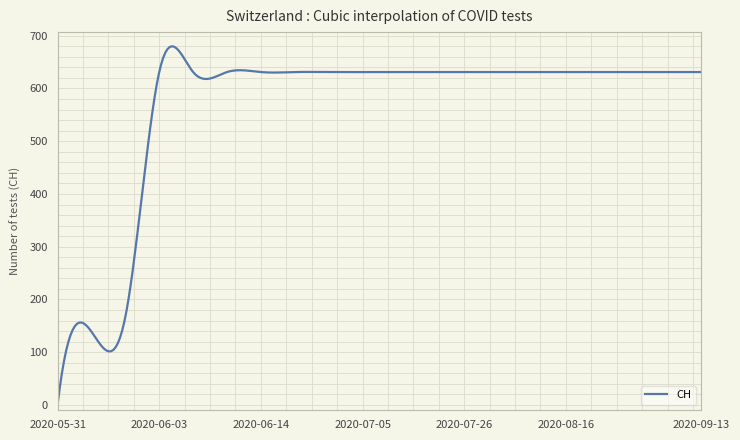

What is the average value?

565.6